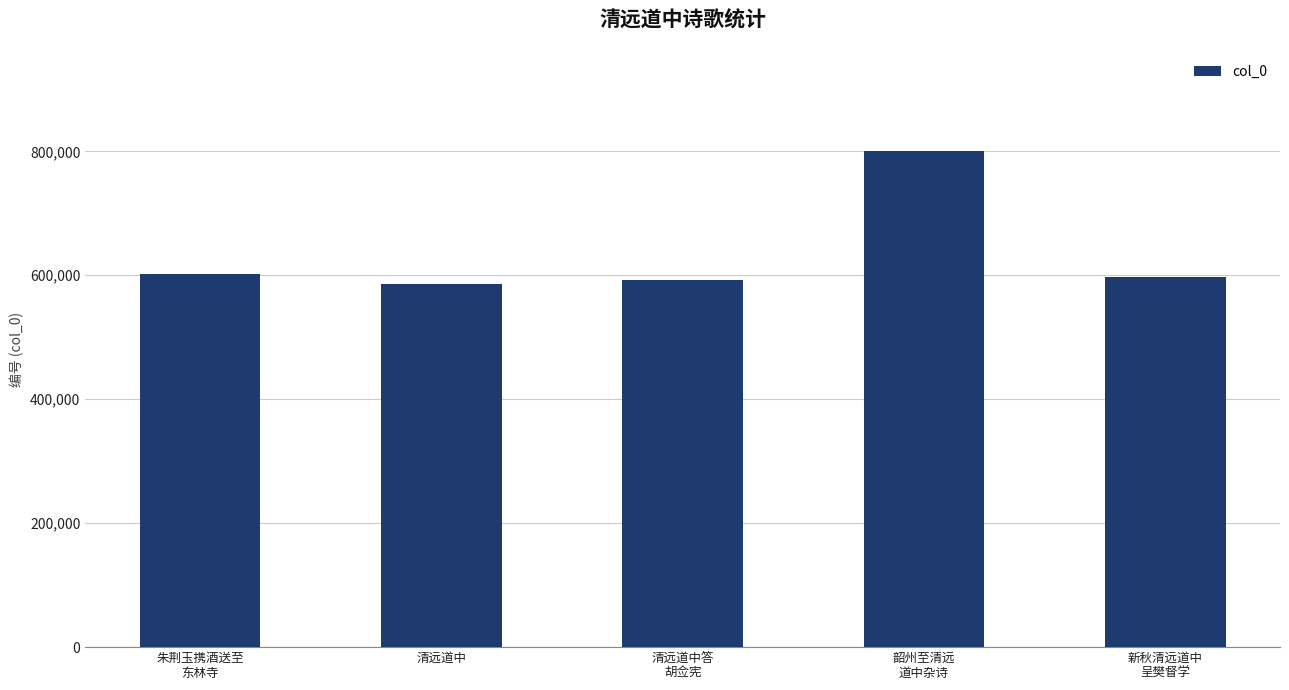

The value at 清远道中 is 800674. True or false?

False